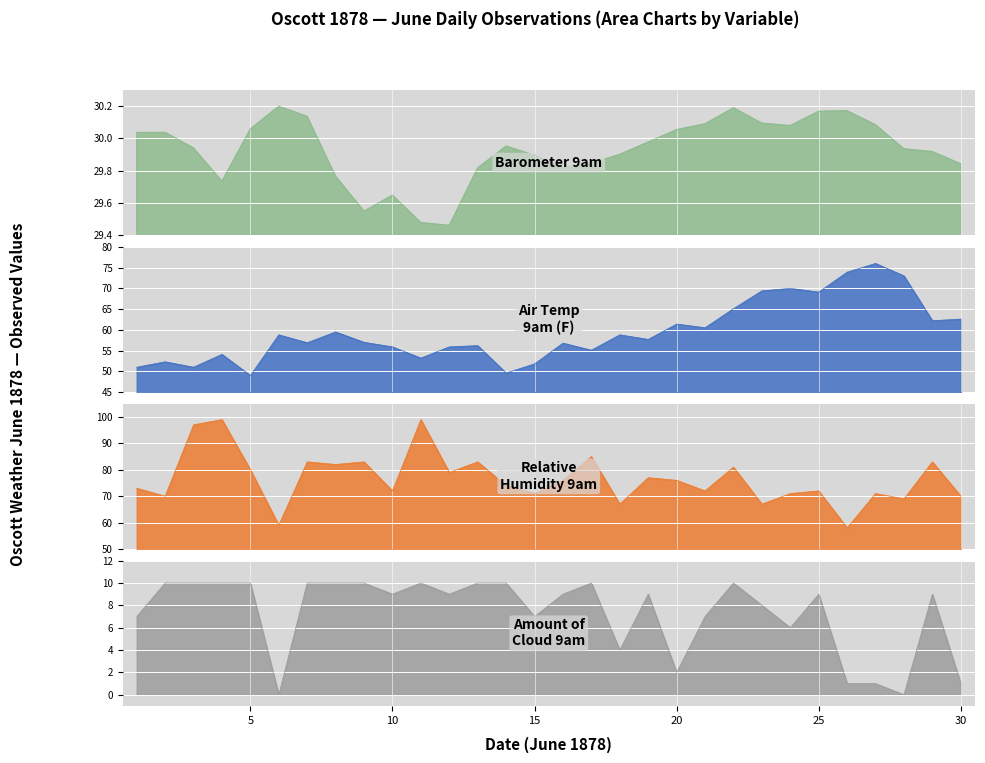

Reading right to left, transcribe all the data shown in this chart.

Barometer 9am: 30=29.8	29=29.9	28=29.9	27=30.1	26=30.2	25=30.2	24=30.1	23=30.1	22=30.2	21=30.1	20=30.1	19=30.0	18=29.9	17=29.8	16=29.8	15=29.9	14=30.0	13=29.8	12=29.5	11=29.5	10=29.6	9=29.5	8=29.8	7=30.1	6=30.2	5=30.1	4=29.7	3=29.9	2=30.0	1=30.0
Air Temp 9am: 30=62.6	29=62.2	28=73.0	27=76.0	26=73.9	25=69.1	24=70.0	23=69.4	22=65.1	21=60.5	20=61.4	19=57.7	18=58.8	17=55.1	16=56.8	15=51.8	14=49.6	13=56.2	12=55.9	11=53.2	10=55.9	9=57.0	8=59.5	7=56.9	6=58.8	5=49.0	4=54.1	3=51.0	2=52.3	1=51.0
Relative Humidity 9am: 30=70.0	29=83.0	28=69.0	27=71.0	26=58.0	25=72.0	24=71.0	23=67.0	22=81.0	21=72.0	20=76.0	19=77.0	18=67.0	17=85.0	16=76.0	15=71.0	14=74.0	13=83.0	12=79.0	11=99.0	10=72.0	9=83.0	8=82.0	7=83.0	6=59.0	5=80.0	4=99.0	3=97.0	2=70.0	1=73.0
Amount of Cloud 9am: 30=1.0	29=9.0	28=0.0	27=1.0	26=1.0	25=9.0	24=6.0	23=8.0	22=10.0	21=7.0	20=2.0	19=9.0	18=4.0	17=10.0	16=9.0	15=7.0	14=10.0	13=10.0	12=9.0	11=10.0	10=9.0	9=10.0	8=10.0	7=10.0	6=0.0	5=10.0	4=10.0	3=10.0	2=10.0	1=7.0